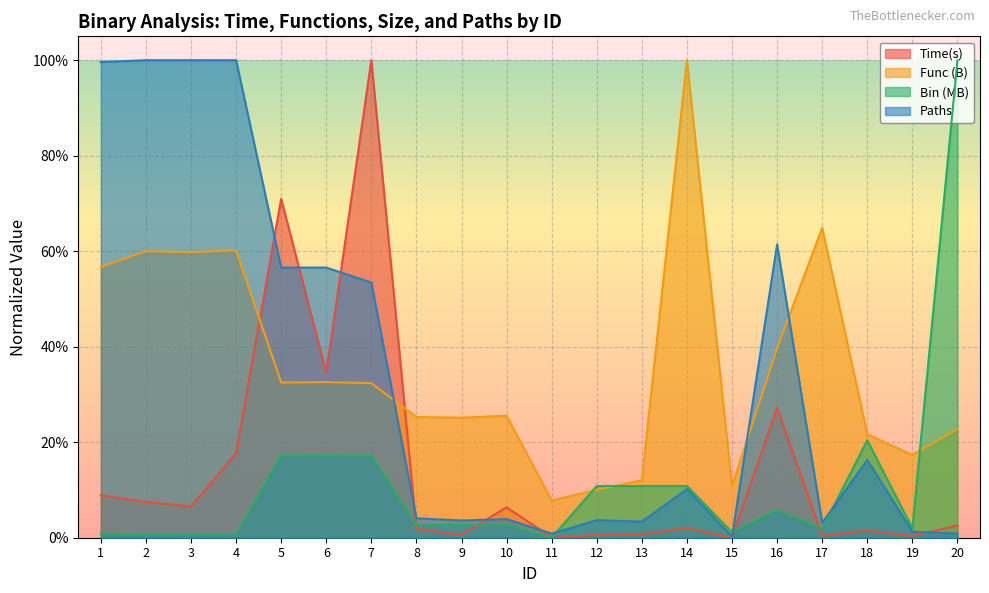

After their last crossing, which series has the higher values: Paths or Time(s)?

Time(s)